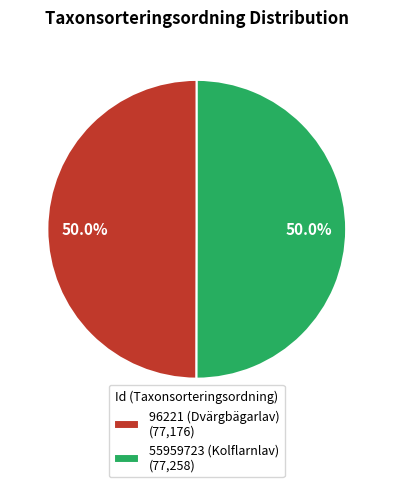

Is it true that 55959723 (Kolflarnlav) is 60% of the pie?

False